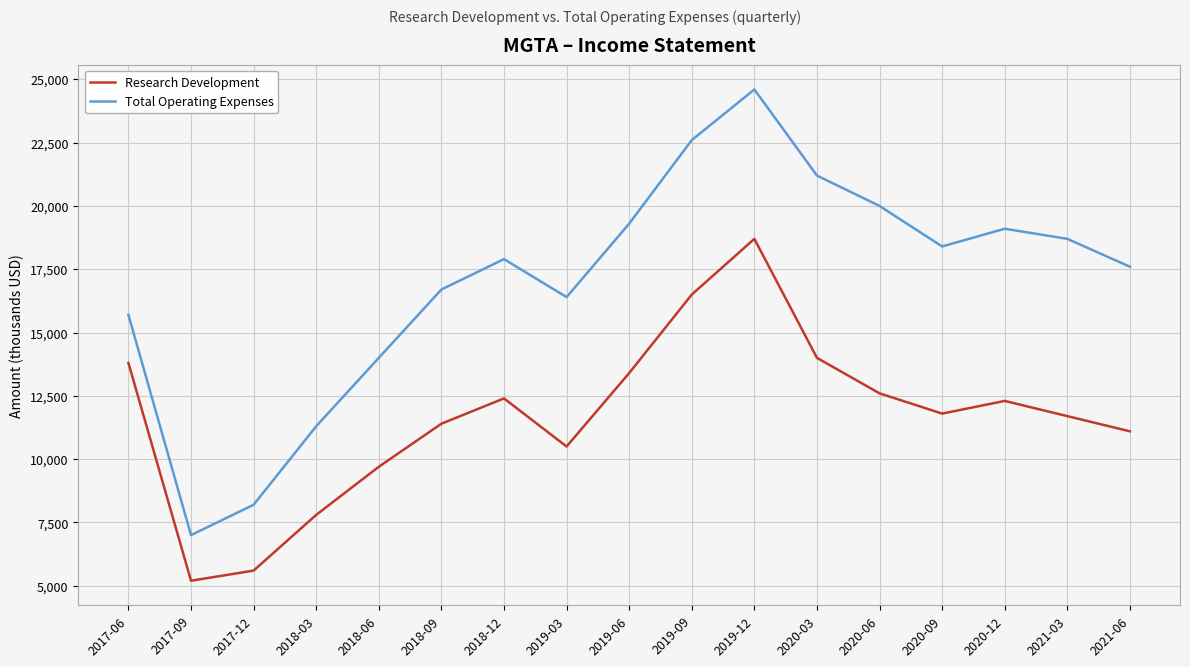

True or false: Total Operating Expenses and Research Development intersect in this chart.

False